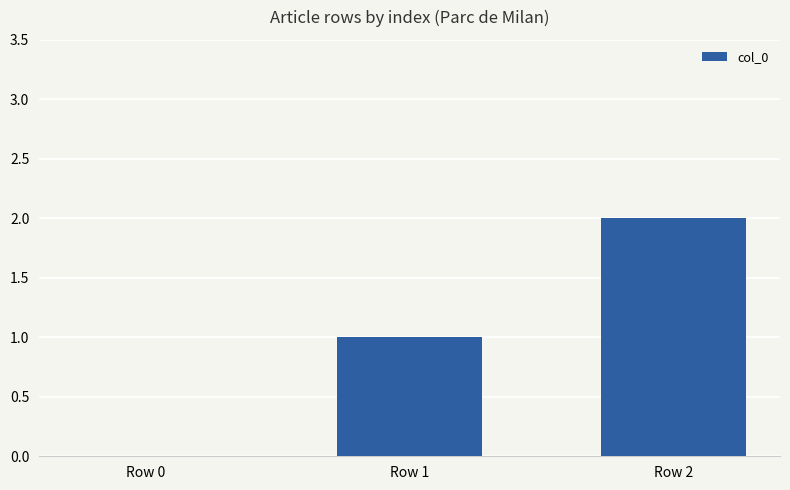

Which label corresponds to the largest value in the chart?

Row 2